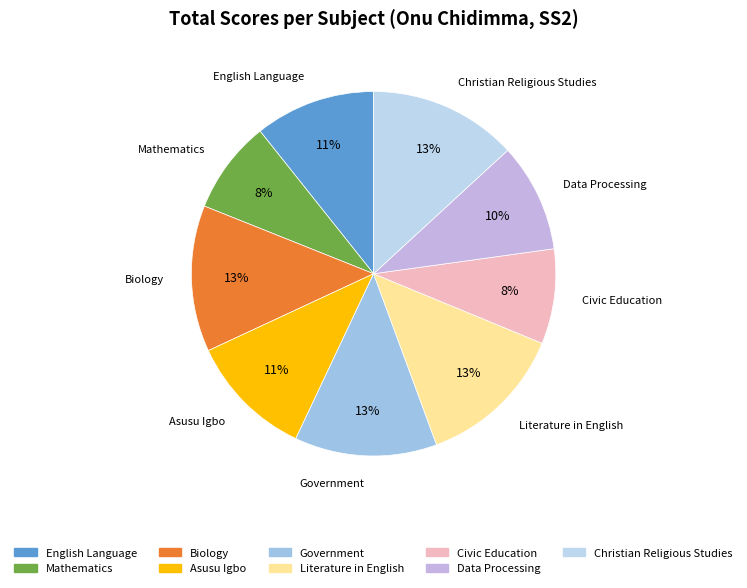

To the nearest percent, what portion does Civic Education represent?

8%